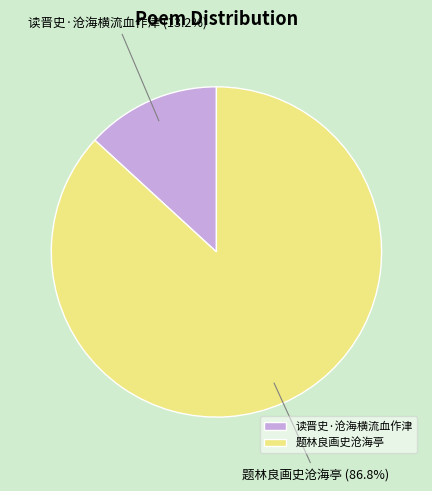

To the nearest percent, what is the difference between the largest and smallest slice percentages?

74%